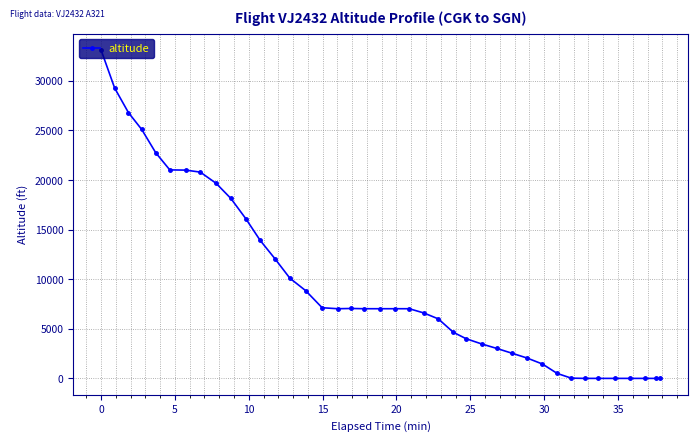

What is the greatest value displayed?

33100